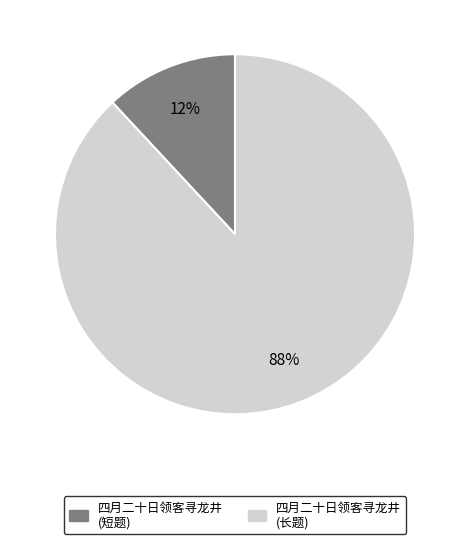

To the nearest percent, what percentage of the pie is 四月二十日领客寻龙井 (短题)?

12%